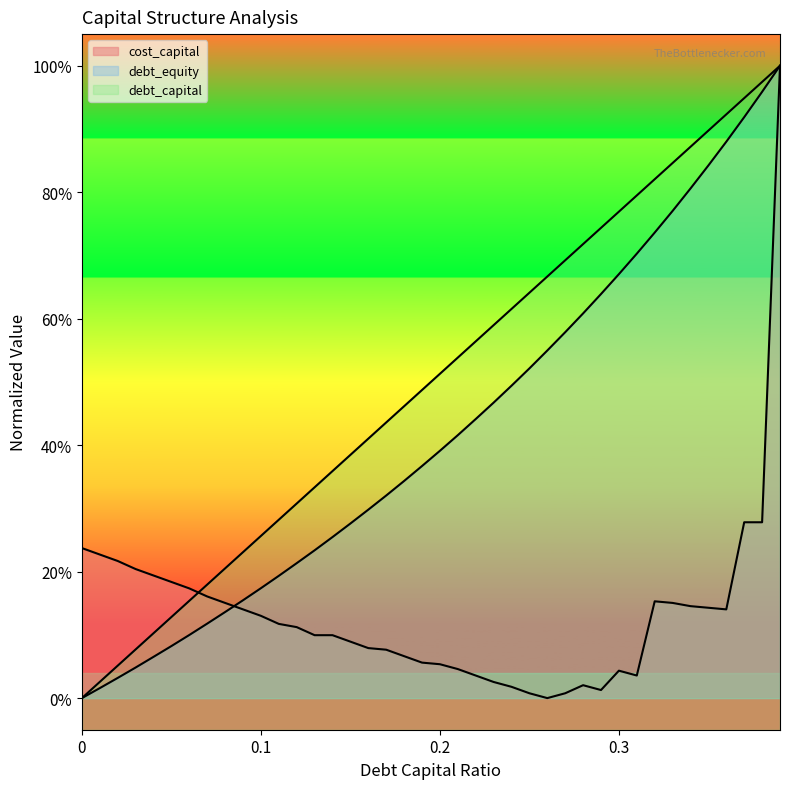

At which label does debt_capital reach its peak?

0.39